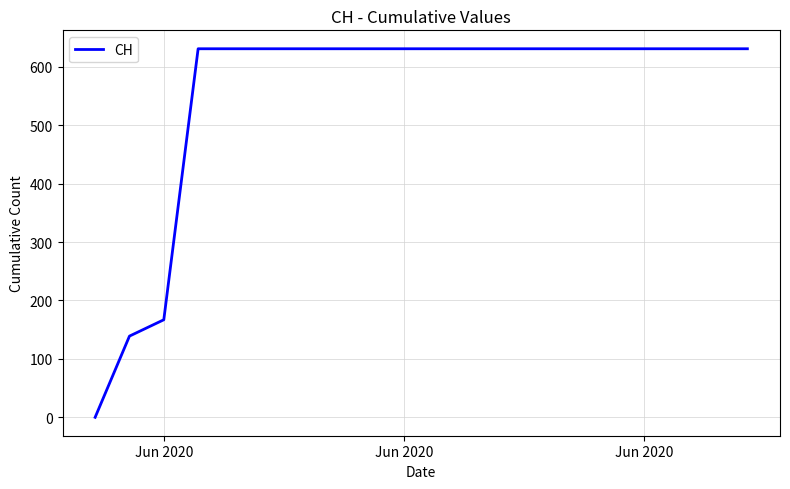

How many lines are shown in the chart?

1